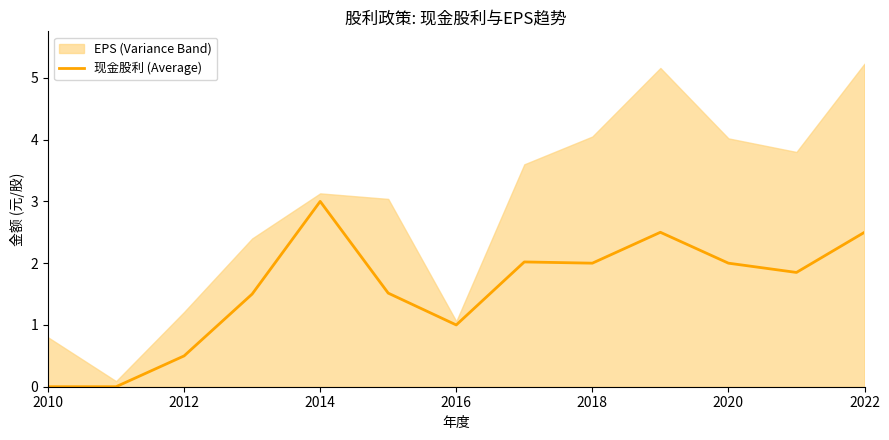

Reading right to left, what are all the values shown in this chart?

2.5	1.9	2.0	2.5	2.0	2.0	1.0	1.5	3.0	1.5	0.5	0.0	0.0